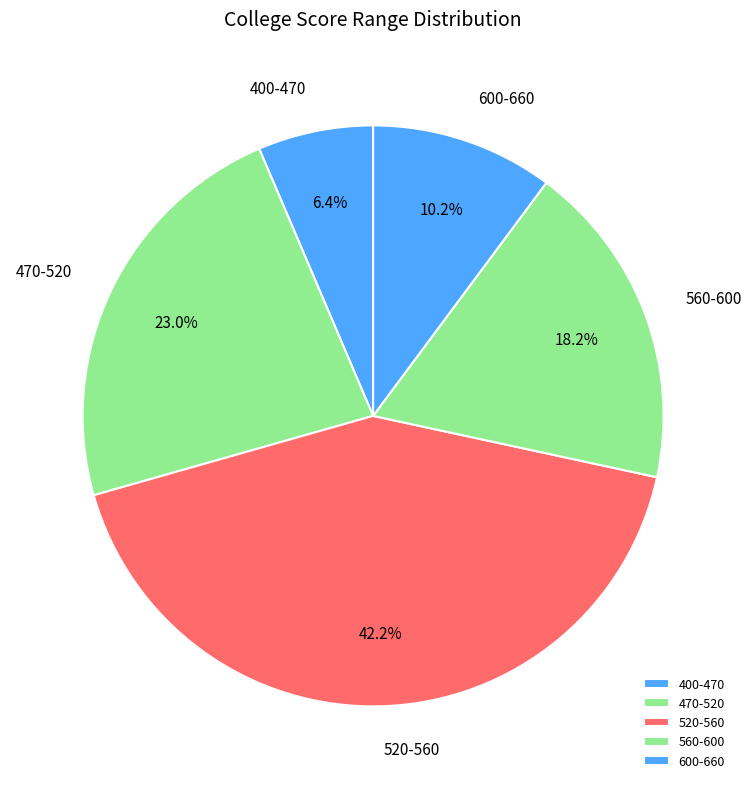

Which slice is the largest?

520-560